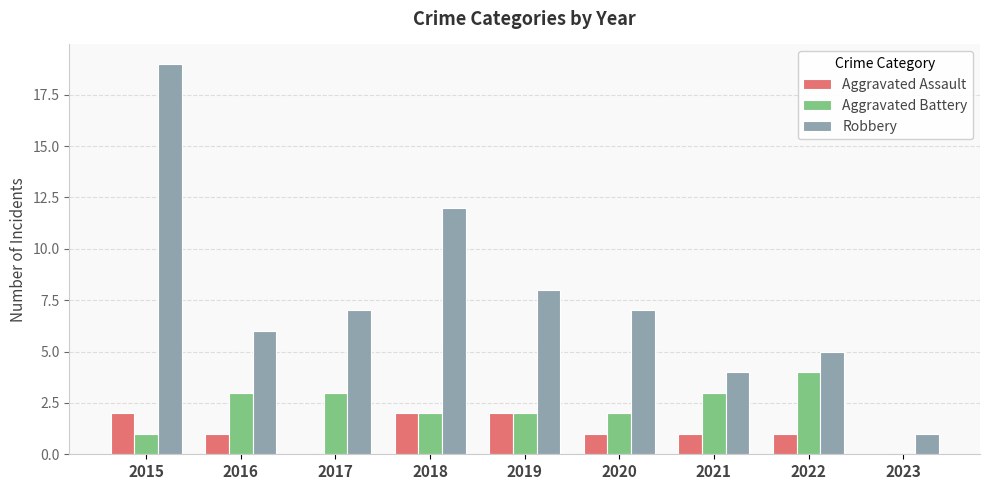

Is it true that Aggravated Battery equals 3 at 2021?

True